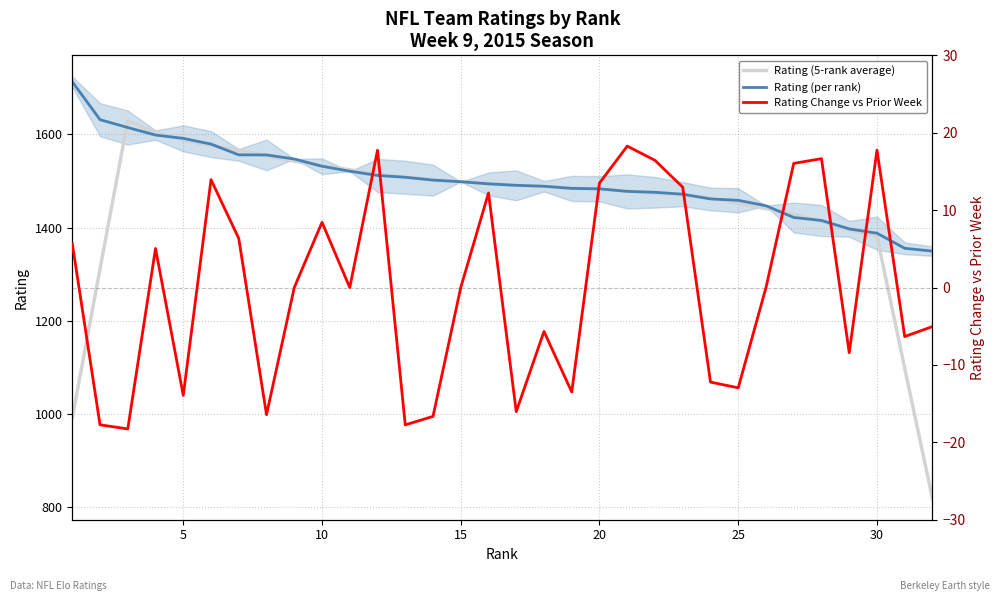

True or false: Rating (per rank) and Rating Change vs Prior Week intersect in this chart.

False